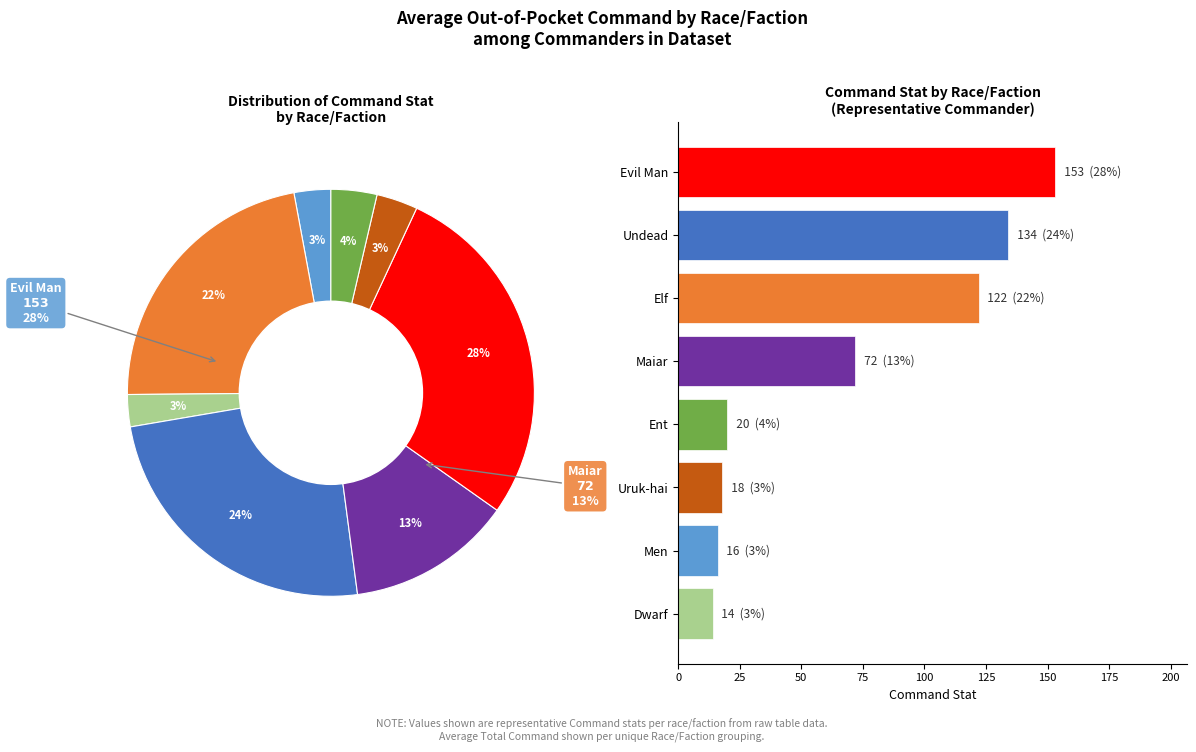

To the nearest percent, what is the average slice percentage?

12%